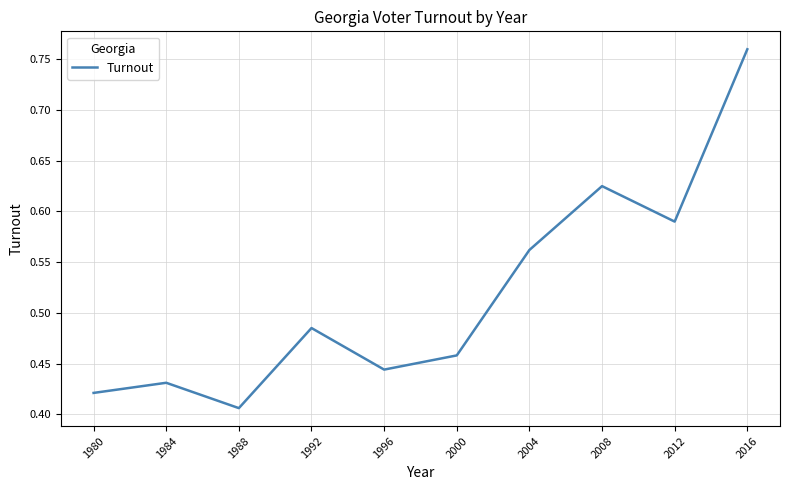

Between 2008 and 1988, which is larger?

2008